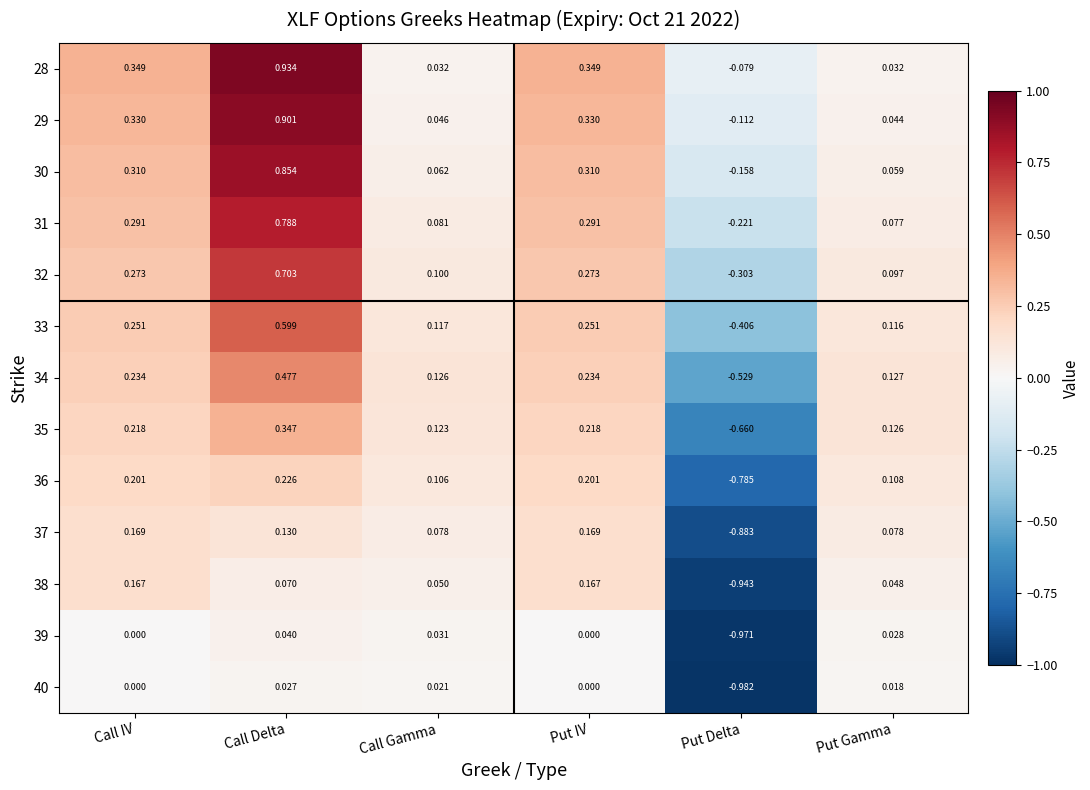

Is the value of 29 at Call IV greater than the value of 38 at Put Delta?

Yes